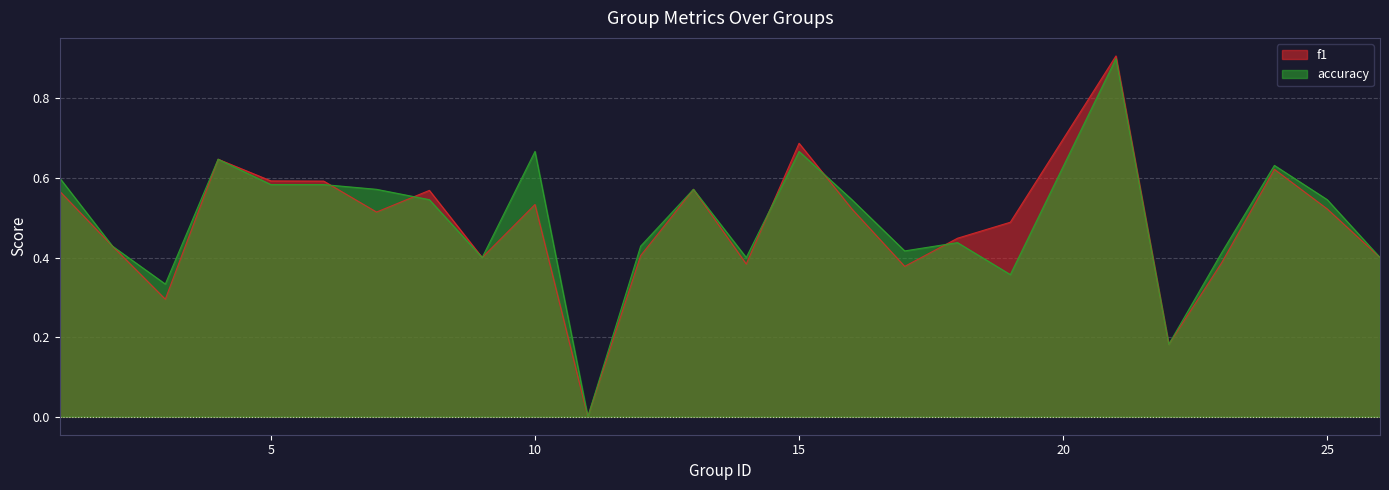

At which category does f1 reach its first local peak?

4